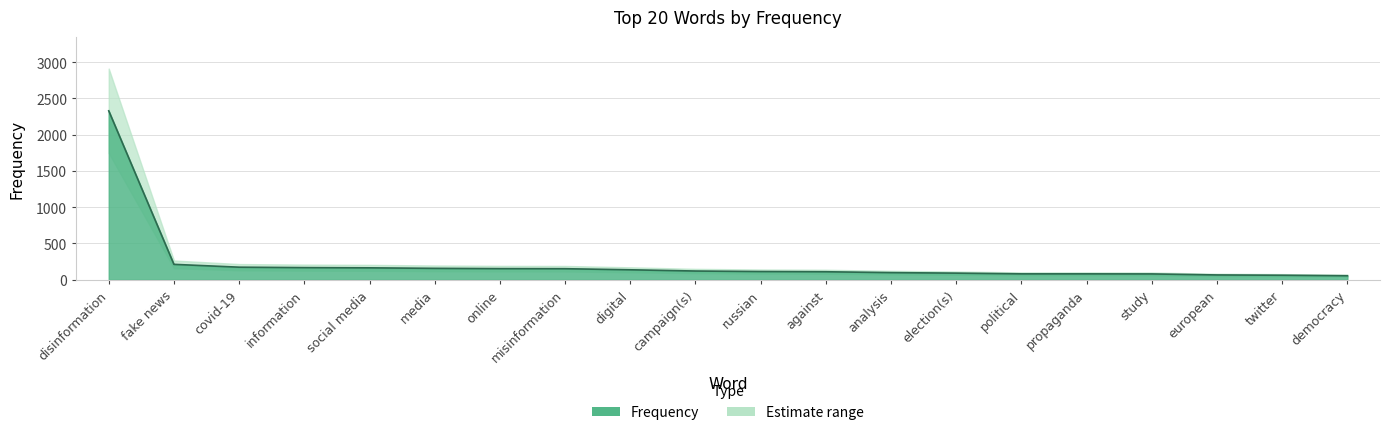

Reading left to right, what are all the values shown in this chart?

disinformation=2329	fake news=212	covid-19=173	information=167	social media=164	media=157	online=153	misinformation=152	digital=137	campaign(s)=120	russian=113	against=110	analysis=98	election(s)=91	political=81	propaganda=81	study=80	european=66	twitter=62	democracy=55